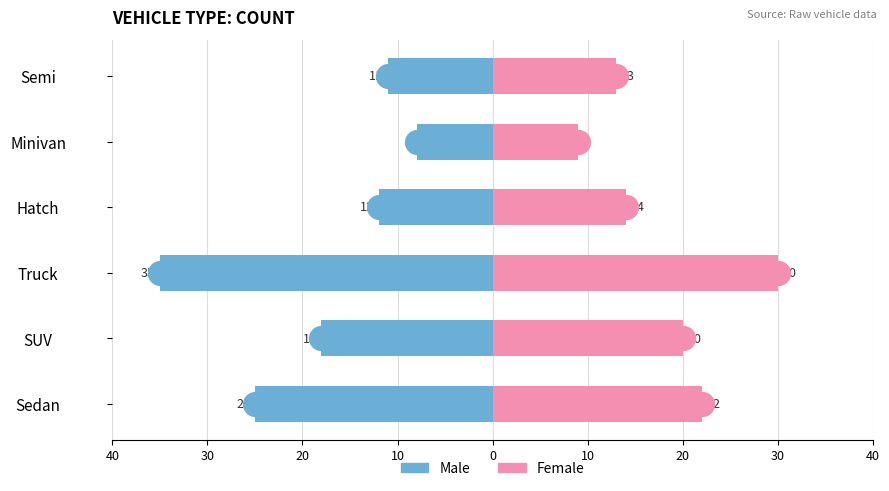

Which series has the largest Y range (max minus min)?

Male